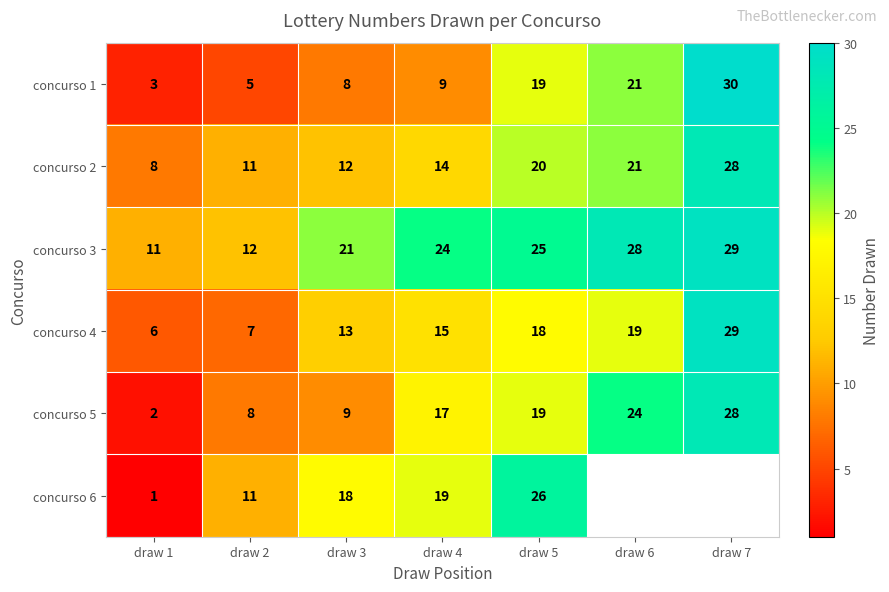

Read the concurso 3 value at draw 5.

25